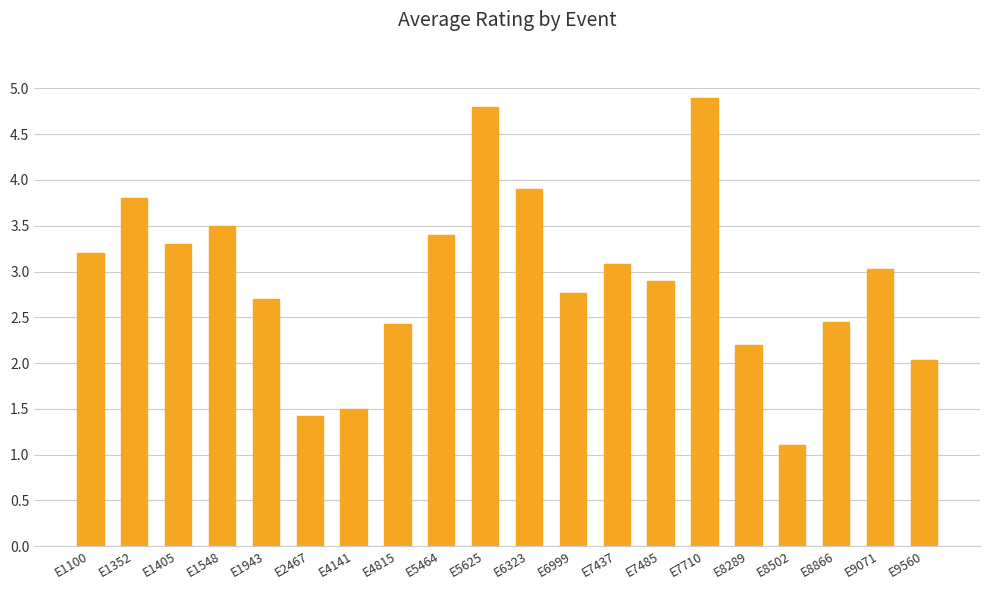

True or false: the data shows 3.5 at E9560.

False